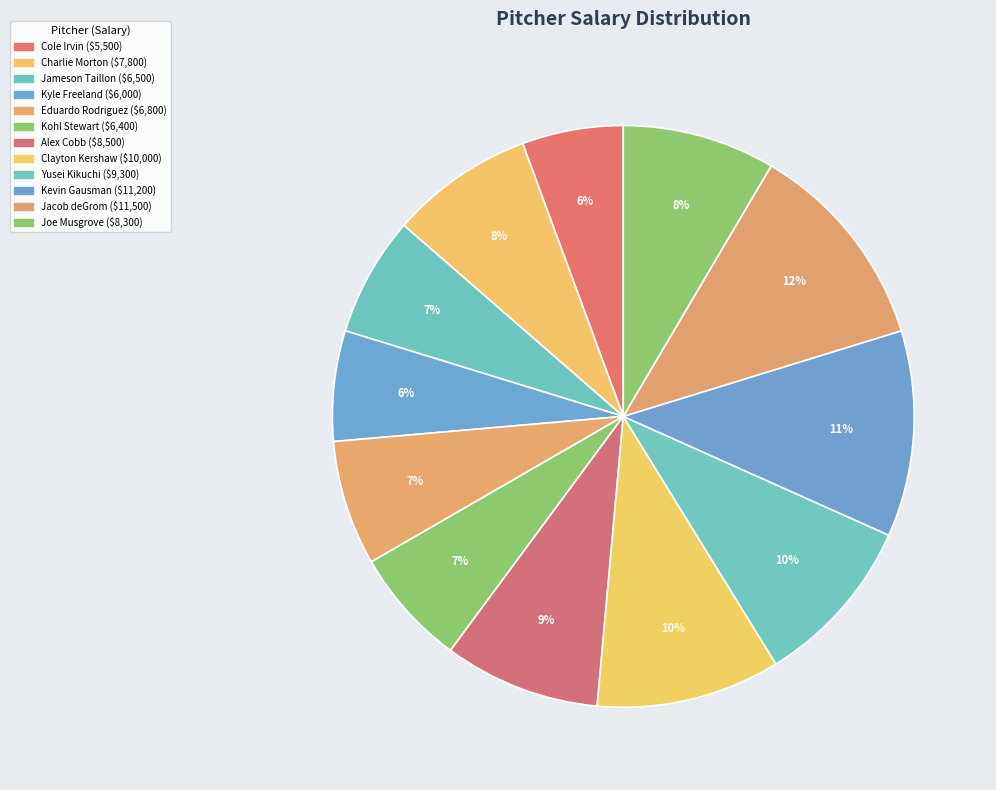

What percentage is the Jameson Taillon slice, to the nearest percent?

7%